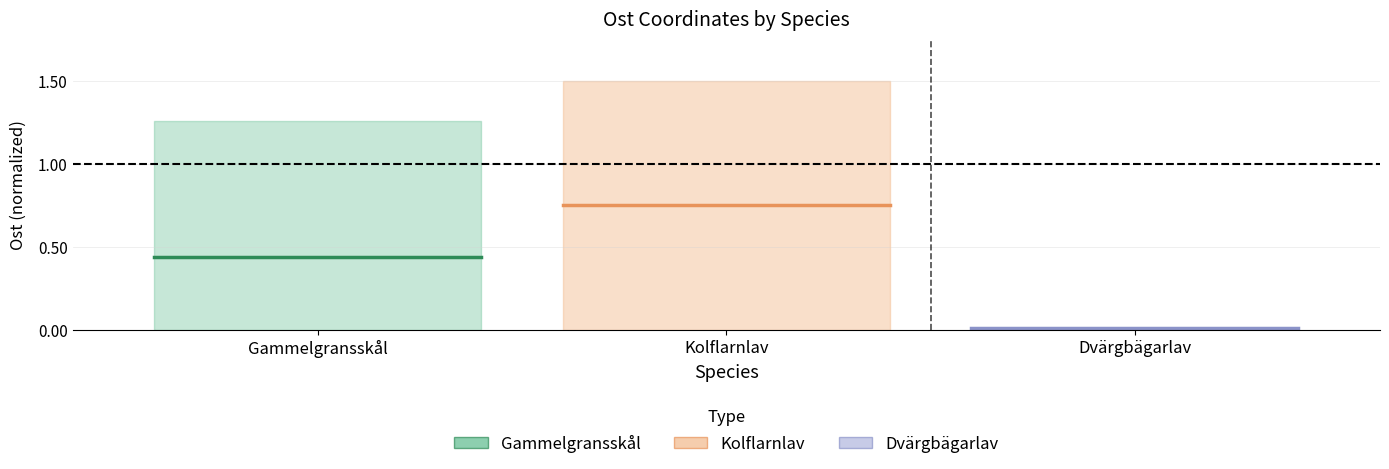

What are all the series names shown in the legend?

Gammelgransskål, Kolflarnlav, Dvärgbägarlav